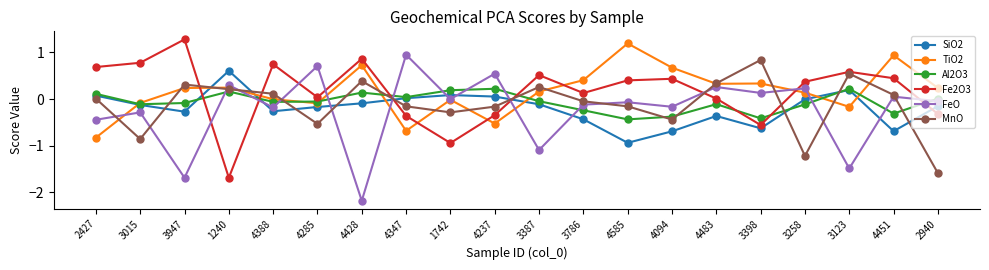

Which series changed the most between 4388 and 3387?

FeO